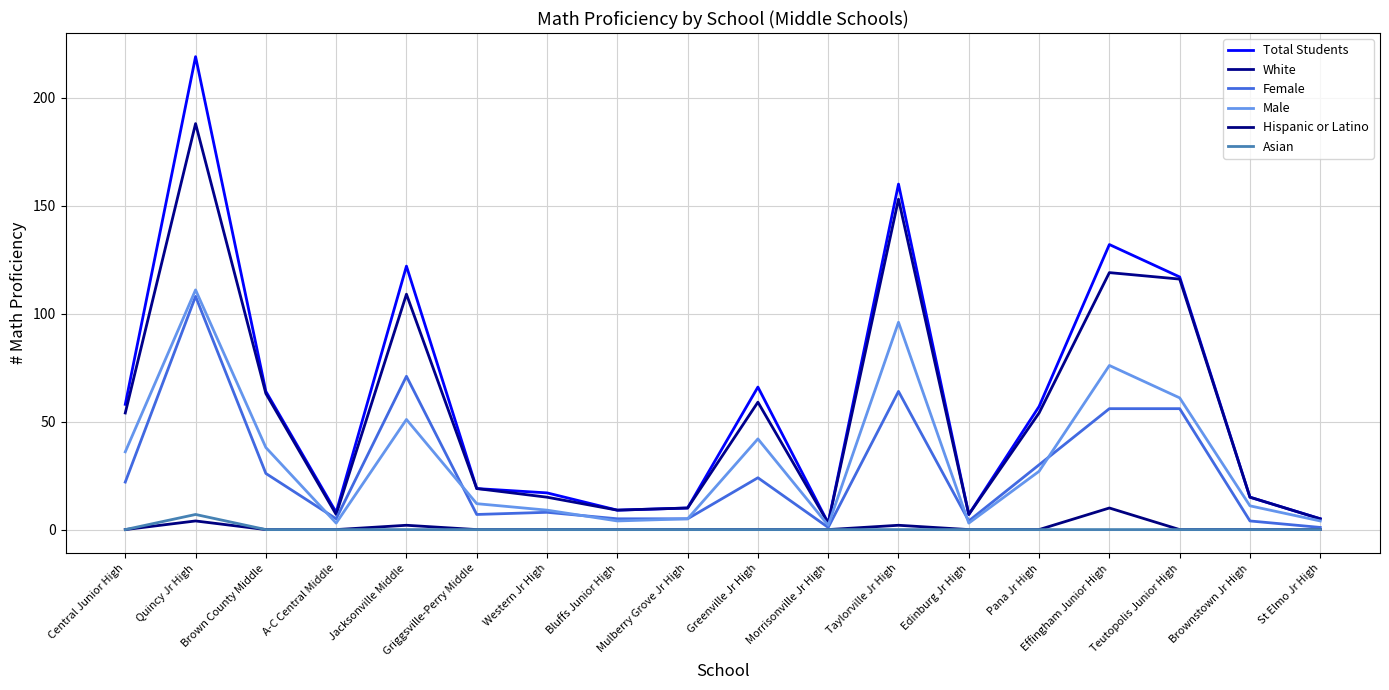

Does the chart have visible grid lines?

Yes